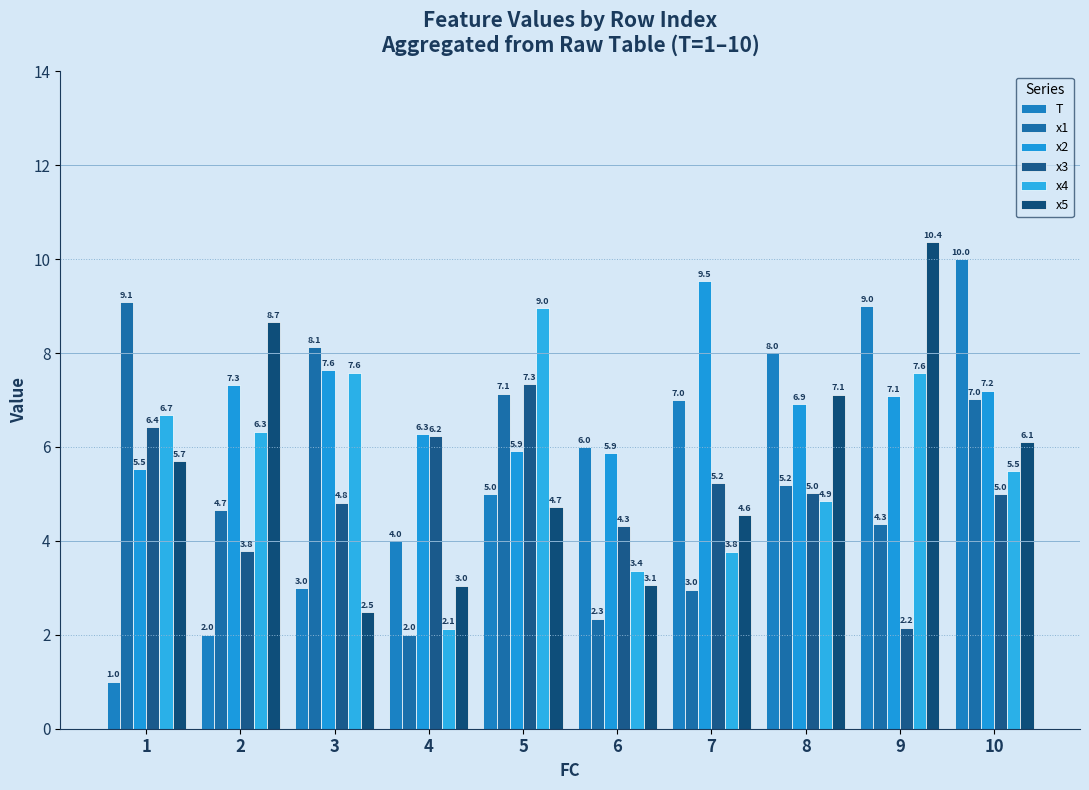

What is the sum of the T values at 1 and 6?

7.0